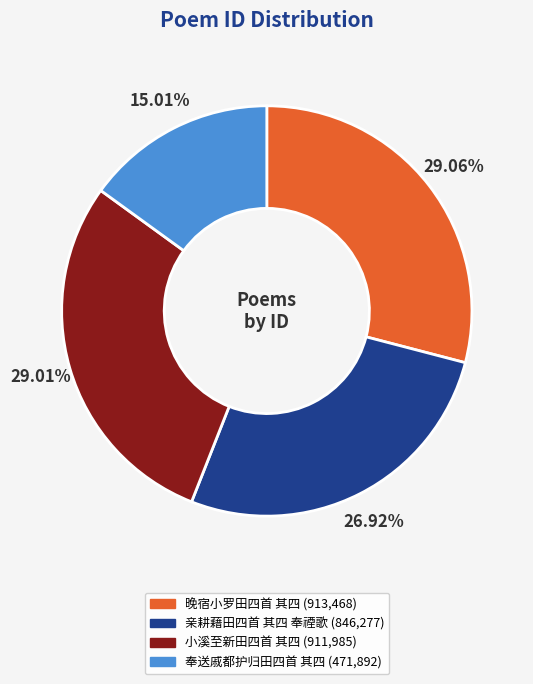

Approximately how many times larger is the value at 奉送戚都护归田四首 其四 compared to 亲耕藉田四首 其四 奉禋歌?

0.6